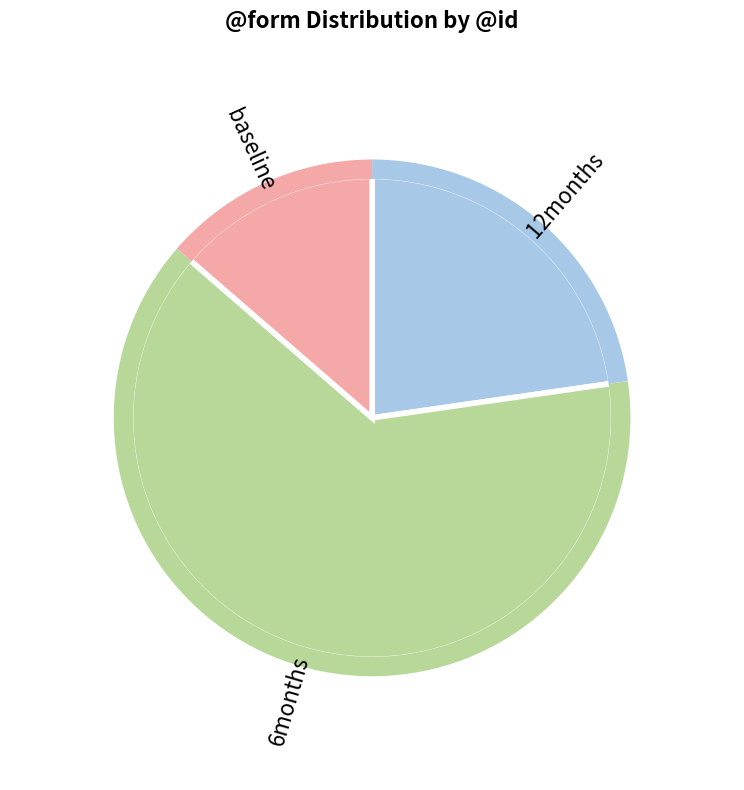

The ὅτι slice represents 1% of the pie. True or false?

False